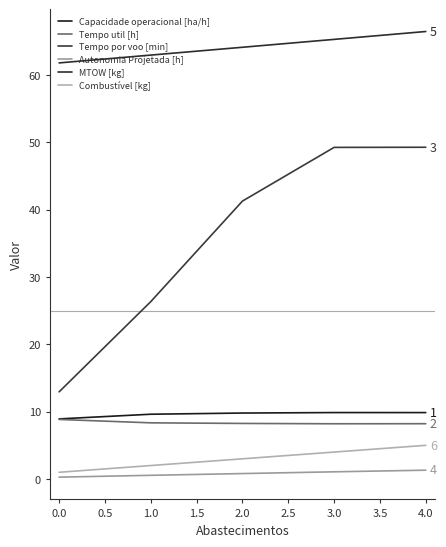

How many lines are shown in the chart?

6